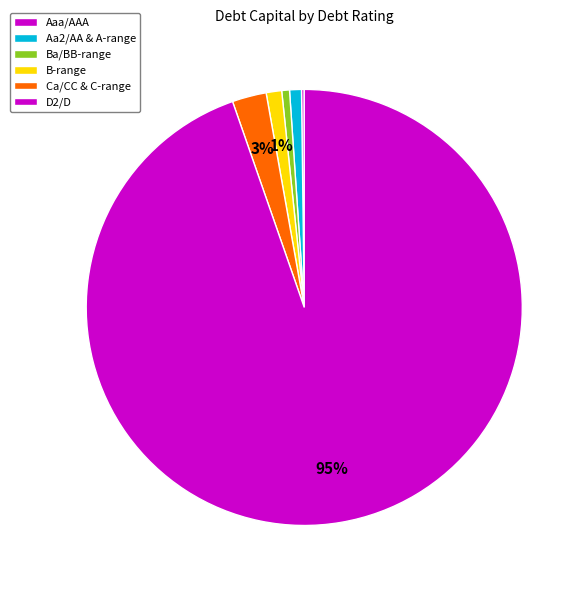

What is the majority slice?

D2/D